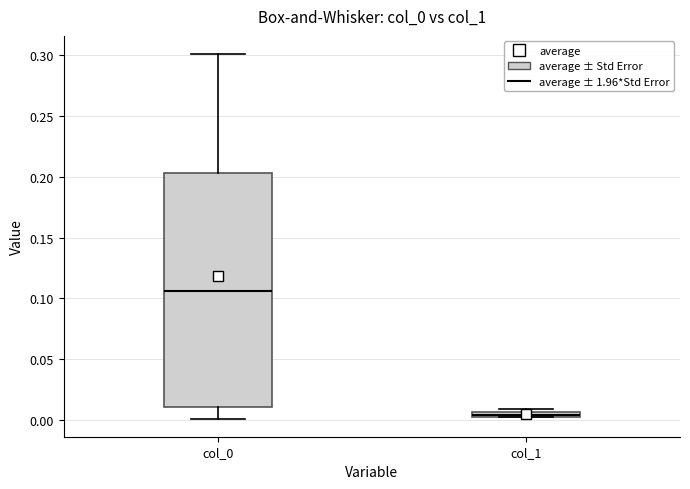

Which box is the tallest, from its lower edge to its upper edge?

col_0